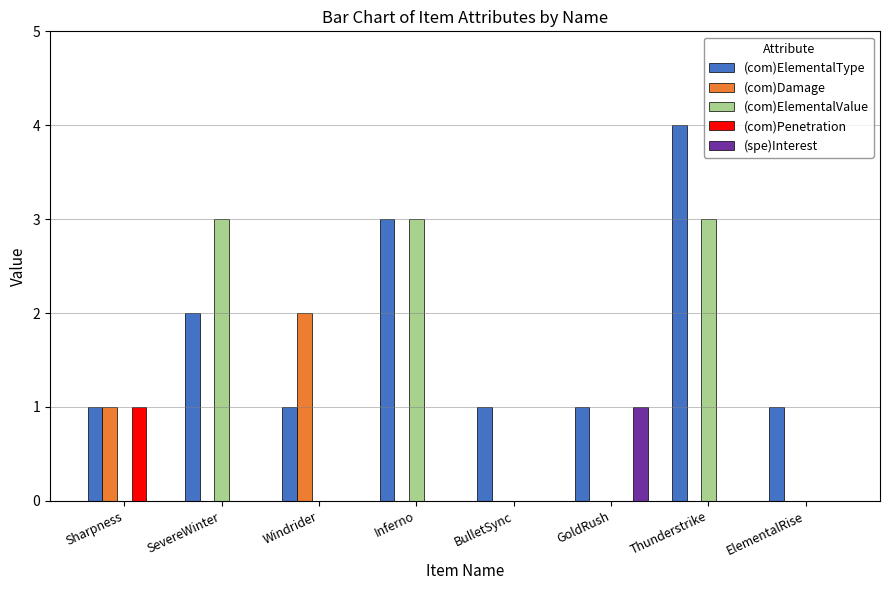

Which series changed the most between SevereWinter and GoldRush?

(com)ElementalValue